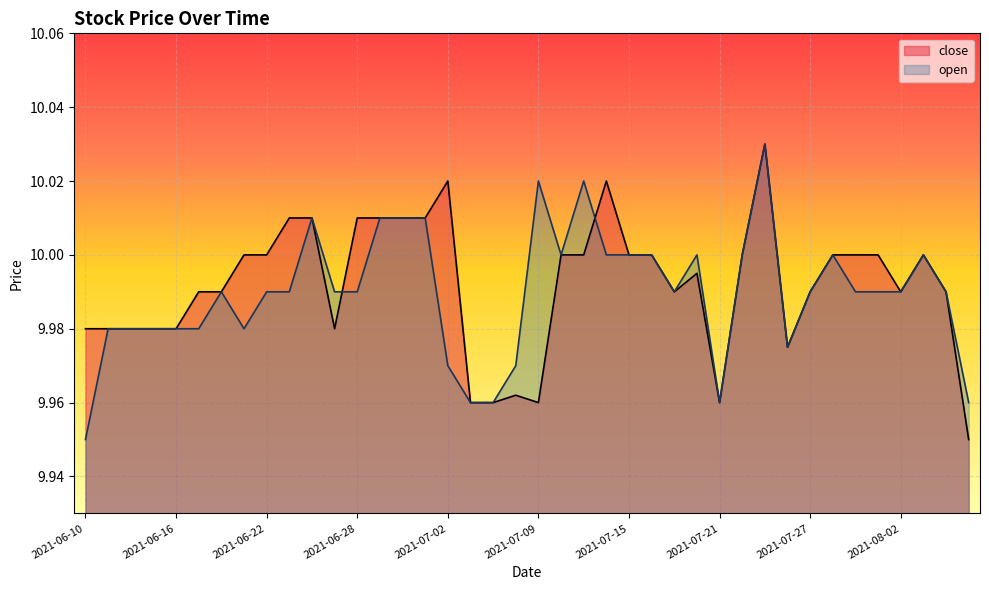

Is the value of open at 2021-08-03 greater than the value of close at 2021-06-17?

Yes